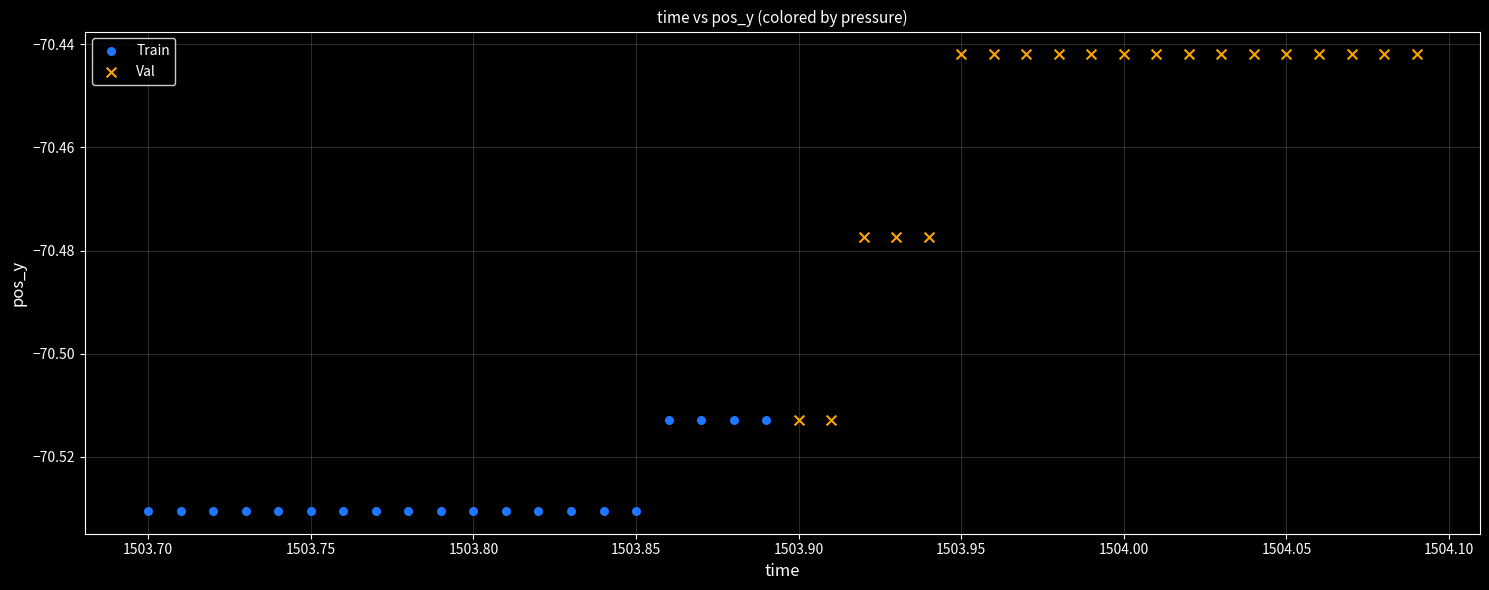

What are all the series names shown in the legend?

Train, Val